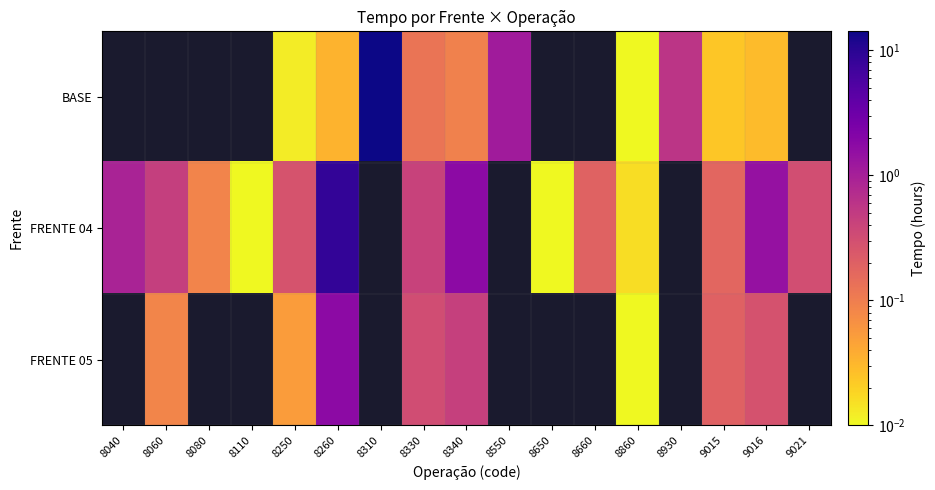

Between 8550 and 9015, which series saw the biggest shift?

BASE